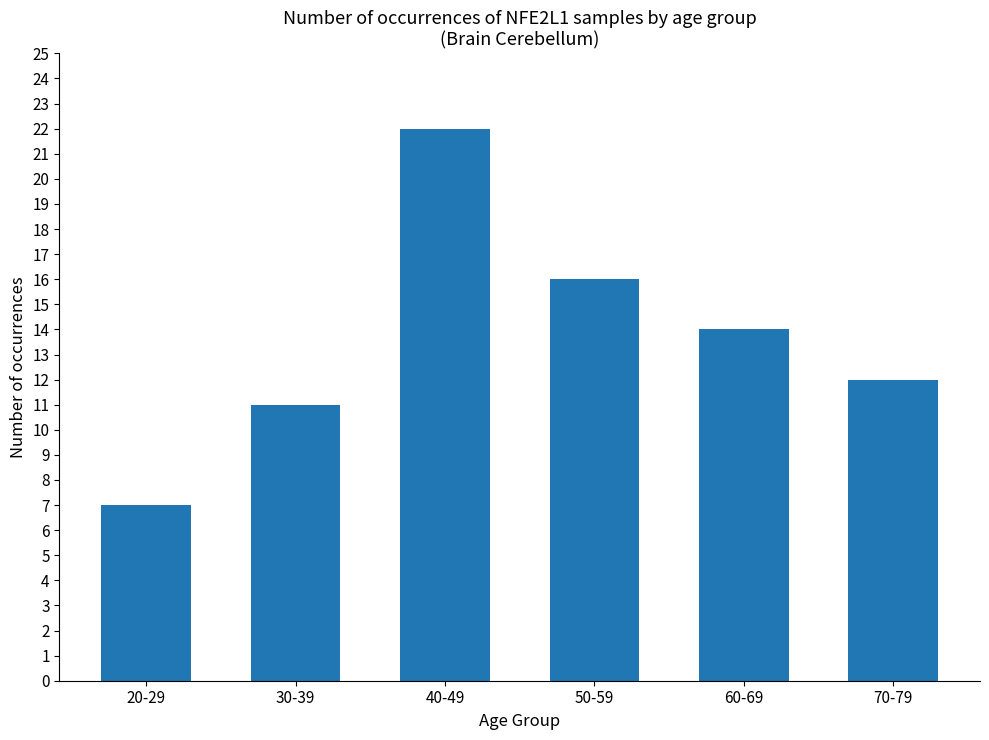

True or false: the data shows 4 at 20-29.

False